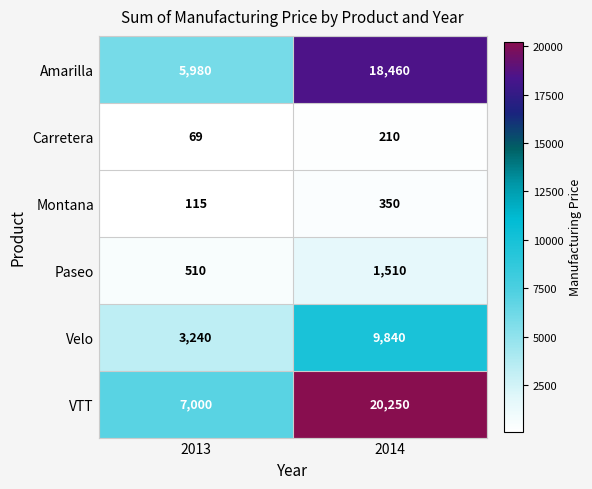

What is the smallest value displayed?

69